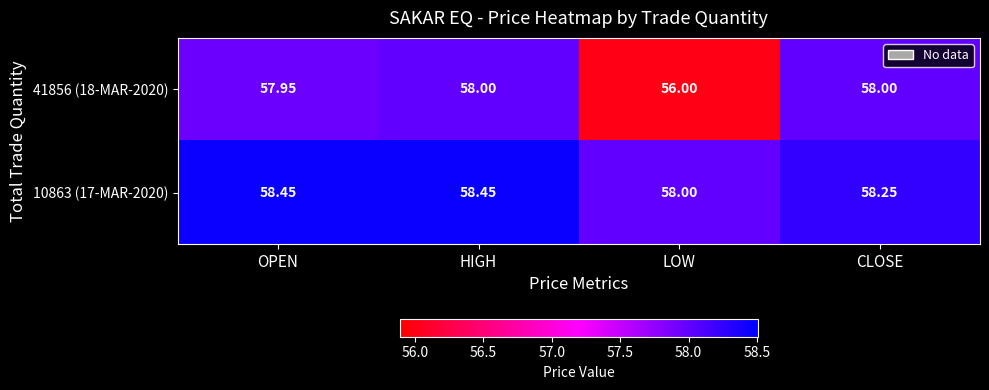

At which category is the sum across all series the highest?

HIGH